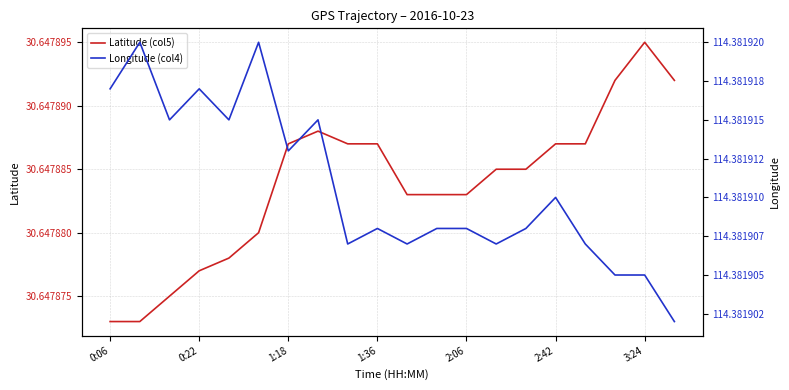

Count the number of data series in this chart.

2